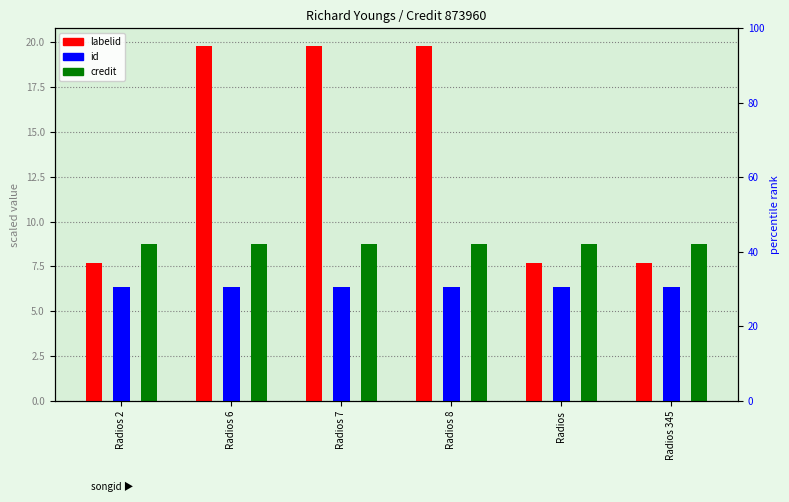

The value of credit at Radios 345 is 8.7. True or false?

True